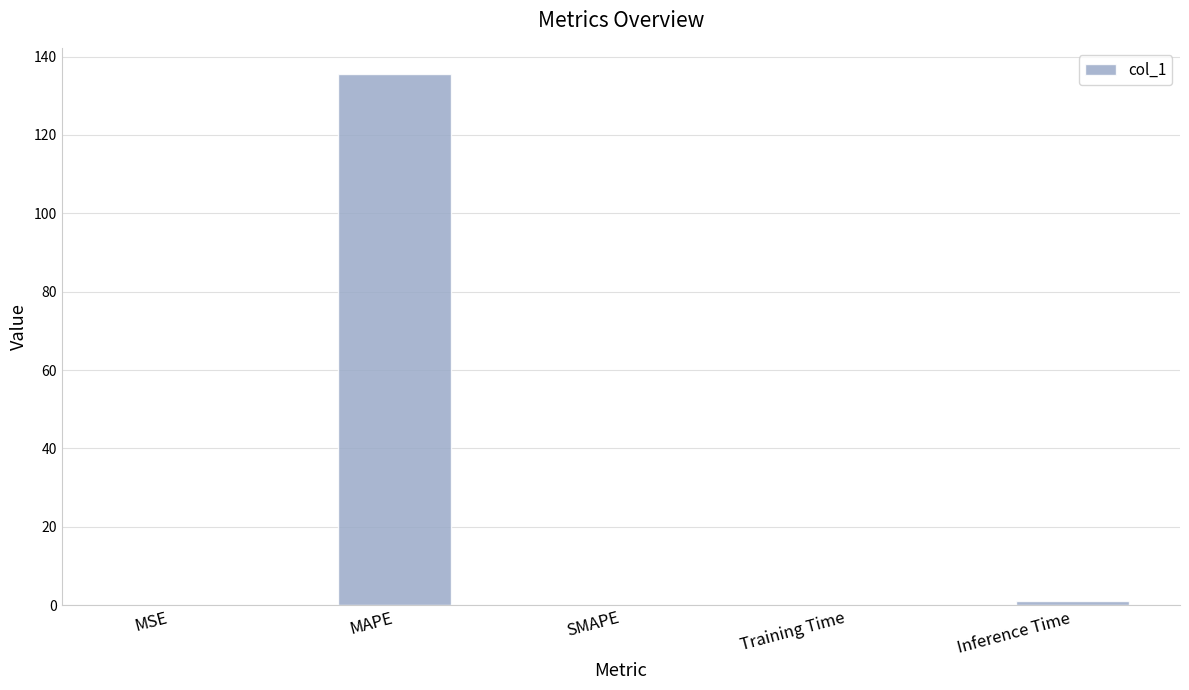

The chart shows a value of 0.1 at Training Time. True or false?

True